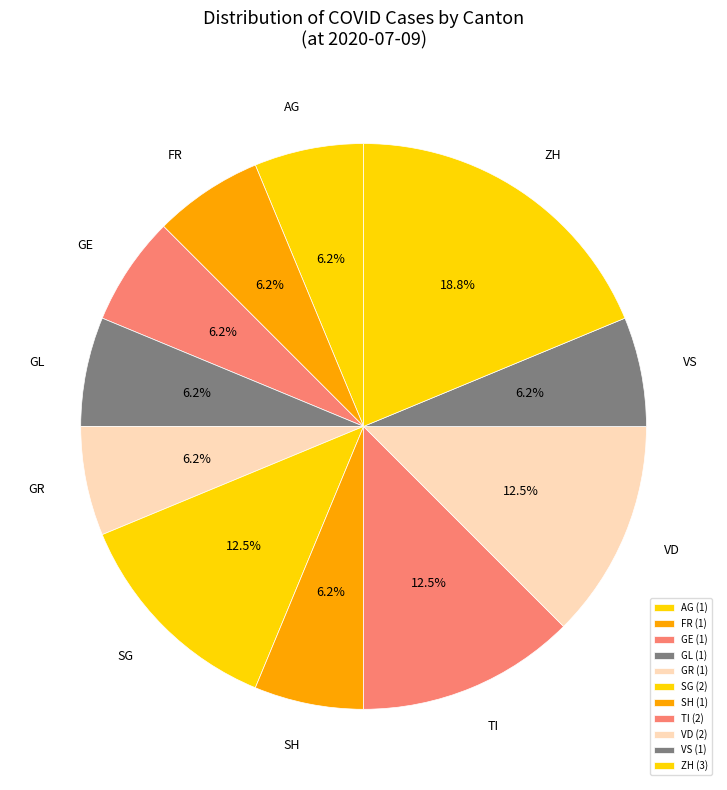

Approximately how many times larger is the value at VS compared to GR?

1.0